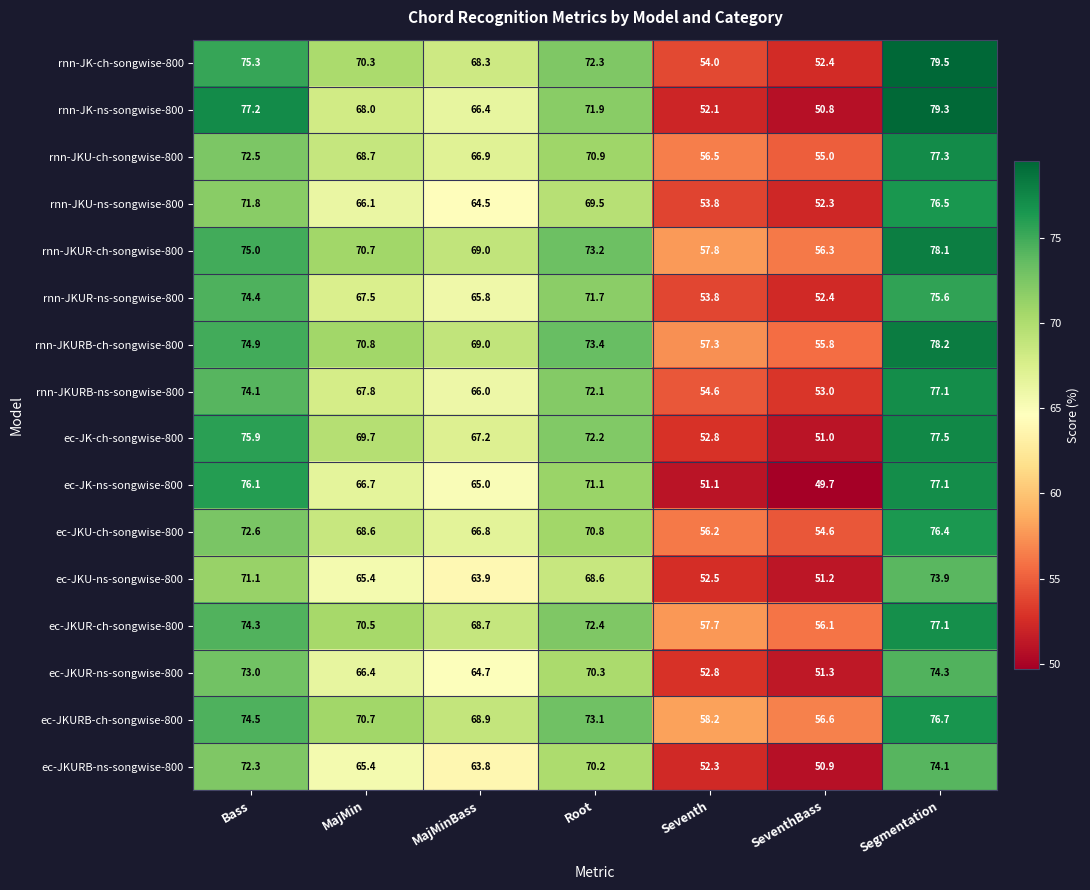

At Root, list the series in order from largest to smallest.

rnn-JKURB-ch-songwise-800, rnn-JKUR-ch-songwise-800, ec-JKURB-ch-songwise-800, ec-JKUR-ch-songwise-800, rnn-JK-ch-songwise-800, ec-JK-ch-songwise-800, rnn-JKURB-ns-songwise-800, rnn-JK-ns-songwise-800, rnn-JKUR-ns-songwise-800, ec-JK-ns-songwise-800, rnn-JKU-ch-songwise-800, ec-JKU-ch-songwise-800, ec-JKUR-ns-songwise-800, ec-JKURB-ns-songwise-800, rnn-JKU-ns-songwise-800, ec-JKU-ns-songwise-800